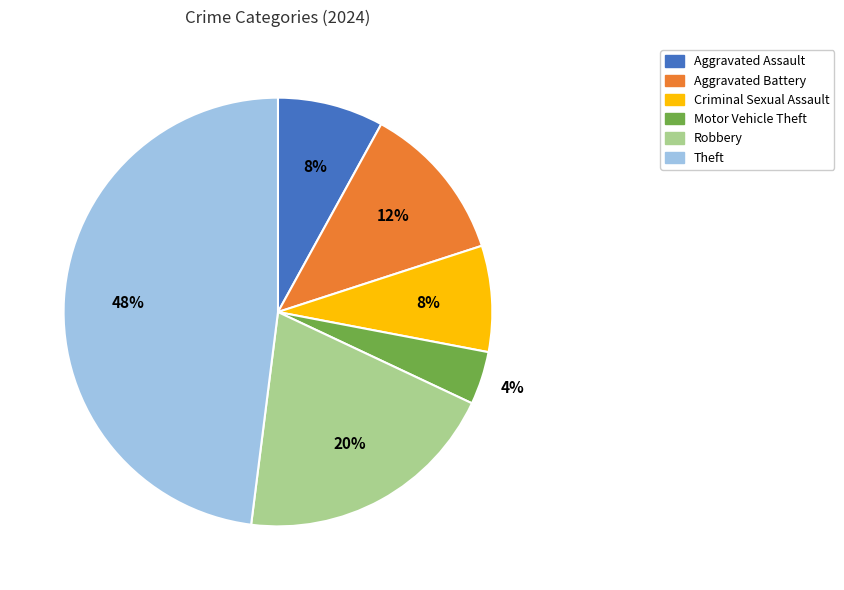

Combined, do Aggravated Assault and Criminal Sexual Assault account for over 50%?

No